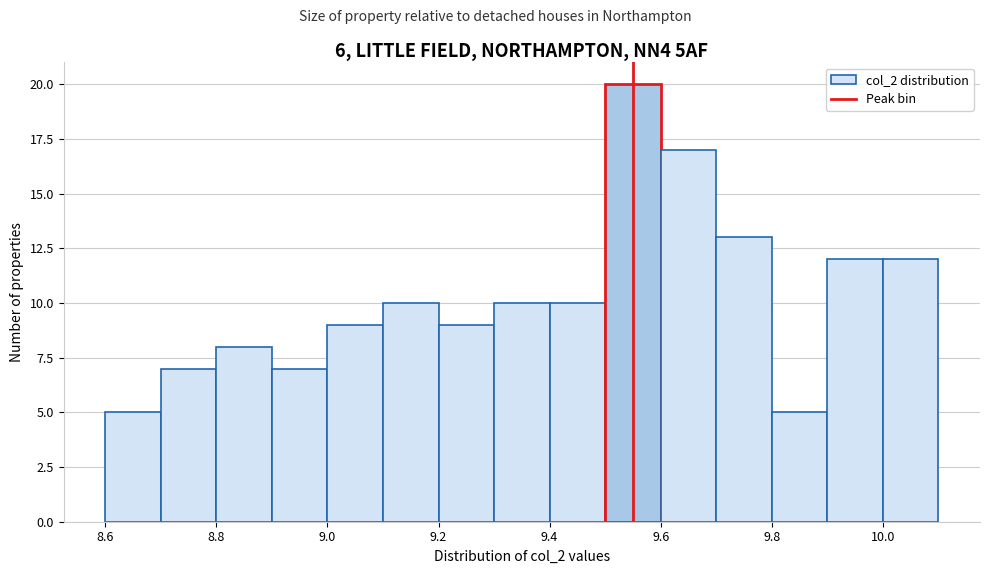

Reading left to right, list every bar in this chart as the range it spans on the x-axis followed by its height. The values are not printed on the chart, so give them approximately, as read against the axis.

8.6 to 8.7: 5
8.7 to 8.8: 7
8.8 to 8.9: 8
8.9 to 9.0: 7
9.0 to 9.1: 9
9.1 to 9.2: 10
9.2 to 9.3: 9
9.3 to 9.4: 10
9.4 to 9.5: 10
9.5 to 9.6: 20
9.6 to 9.7: 17
9.7 to 9.8: 13
9.8 to 9.9: 5
9.9 to 10.0: 12
10.0 to 10.1: 12